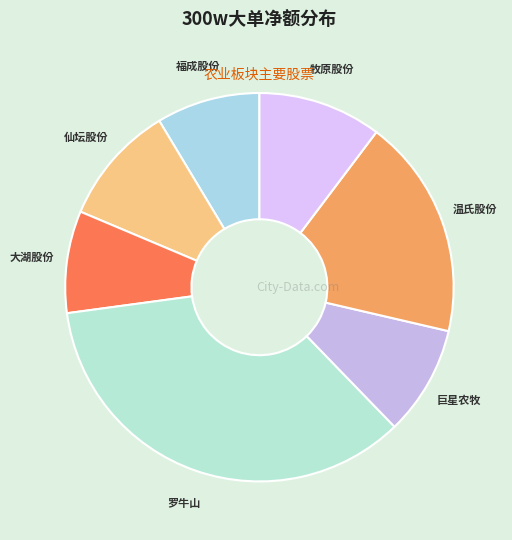

Is the sum of 巨星农牧 and 温氏股份 greater than half?

No